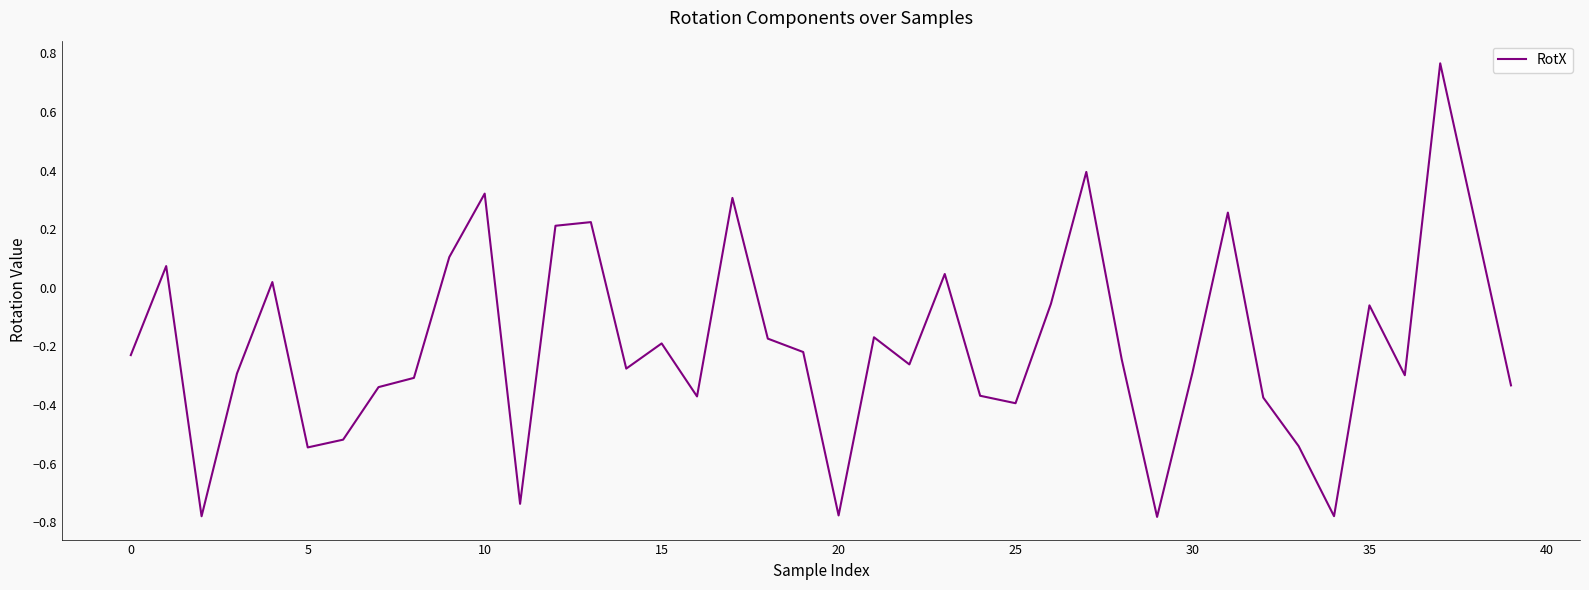

How many lines are shown in the chart?

1